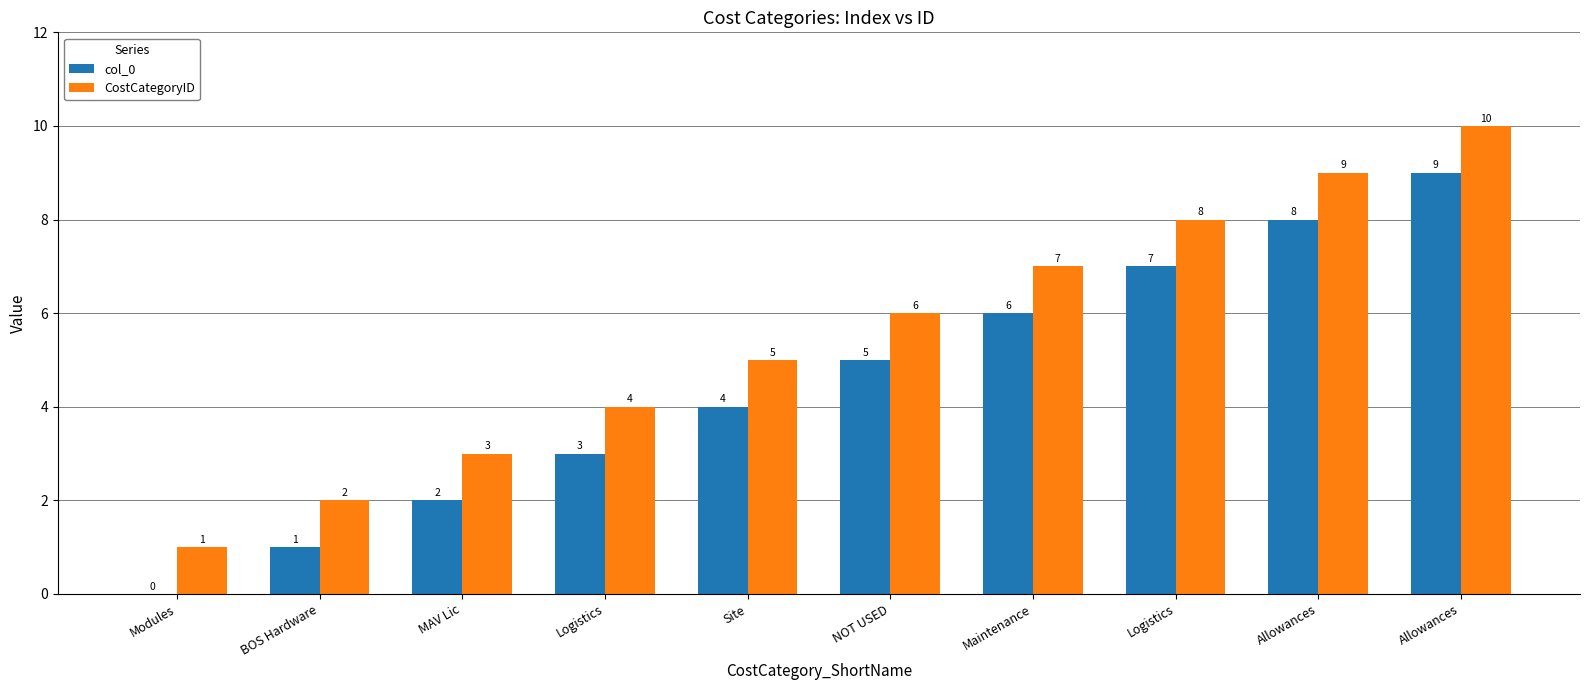

At which label does col_0 reach its peak?

Allowances